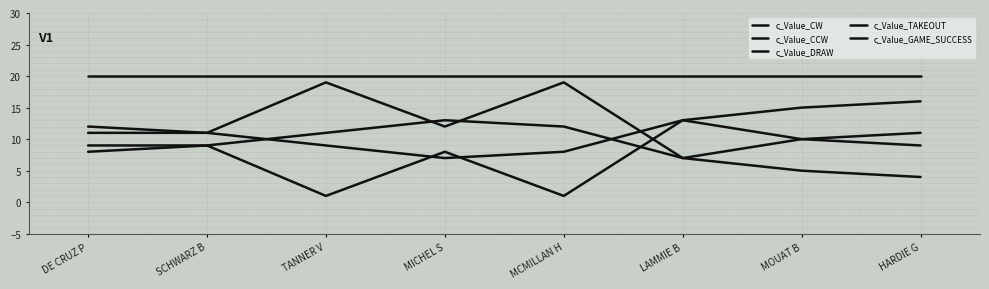

What is the average value of the c_Value_DRAW series?

11